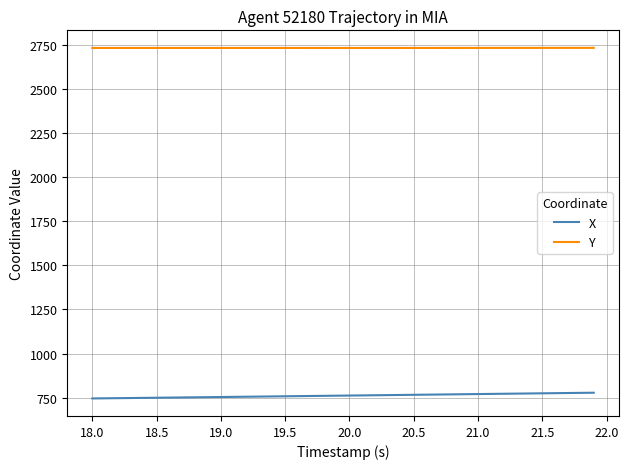

List the series in order of their peak value, lowest first.

X, Y